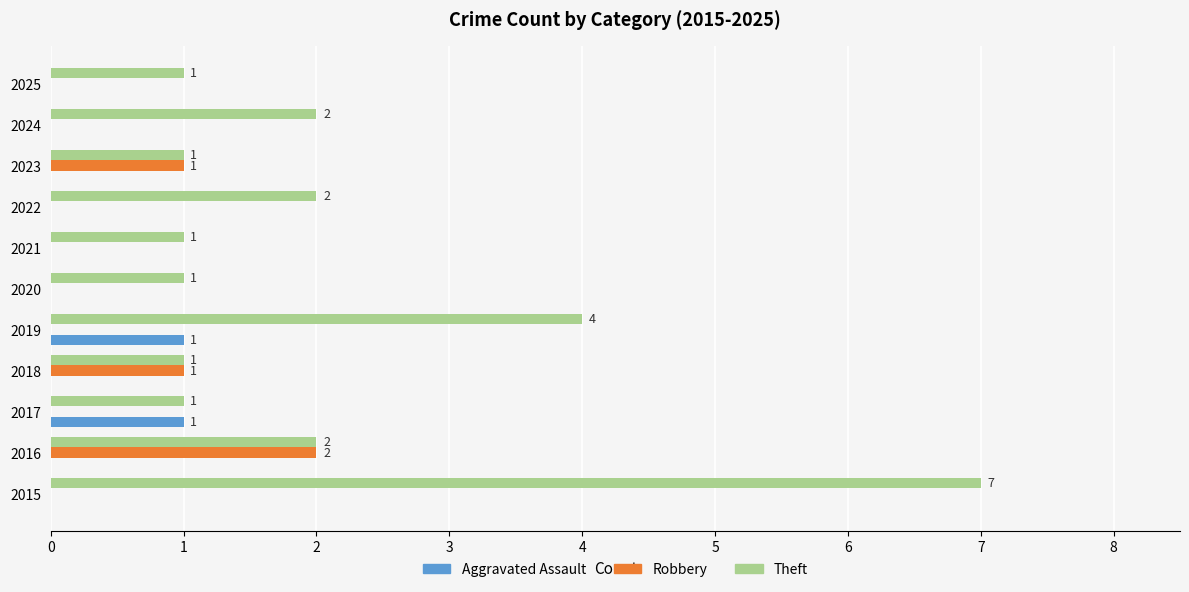

Which series changed the most between 2019 and 2022?

Theft